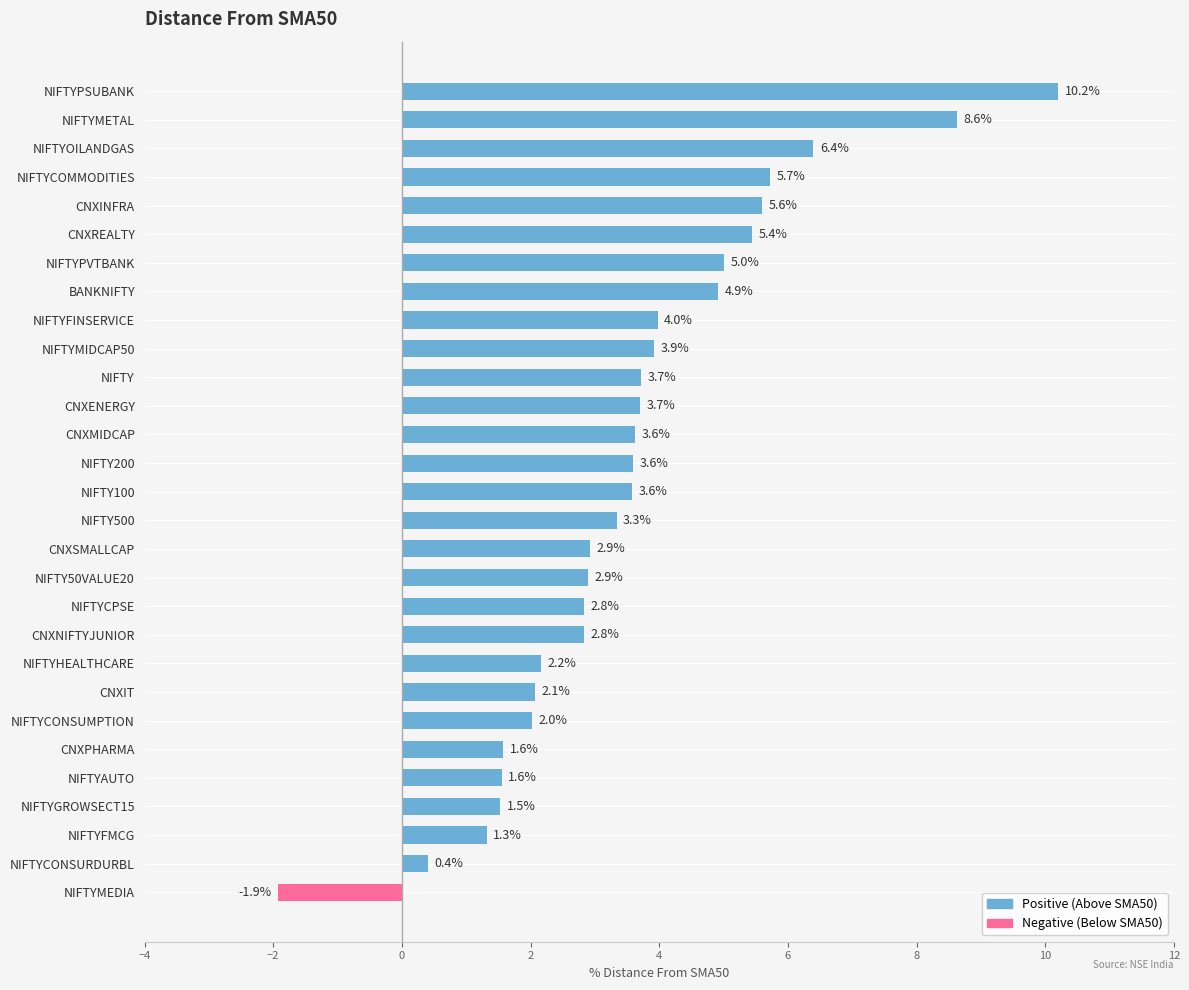

What is the sum of all Negative (Below SMA50) values?

-1.9